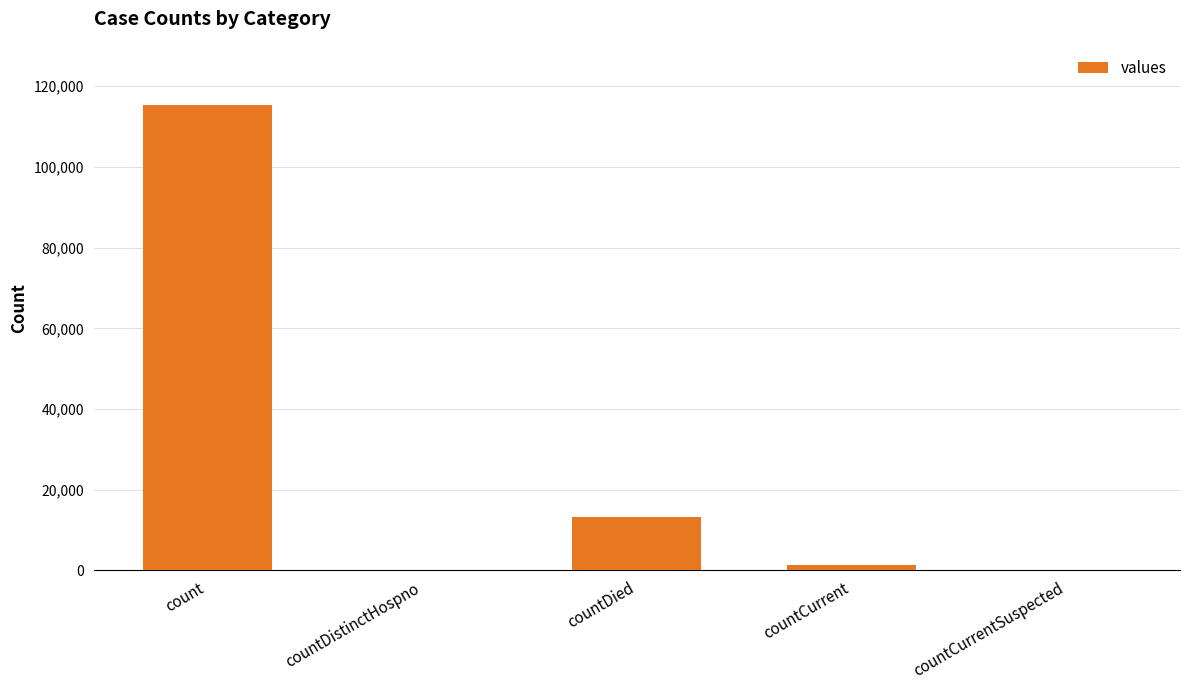

What is the average value?

26021